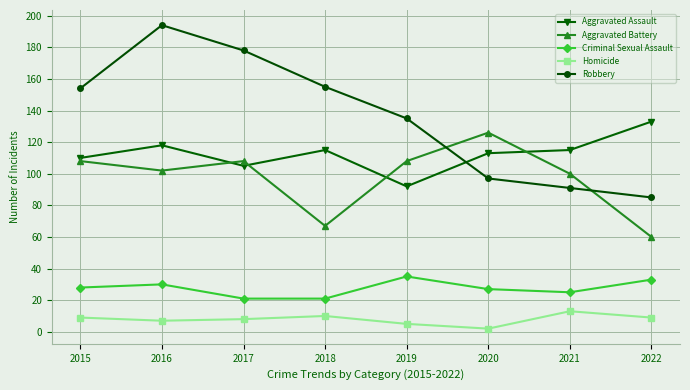

Which series has the widest spread of values?

Robbery